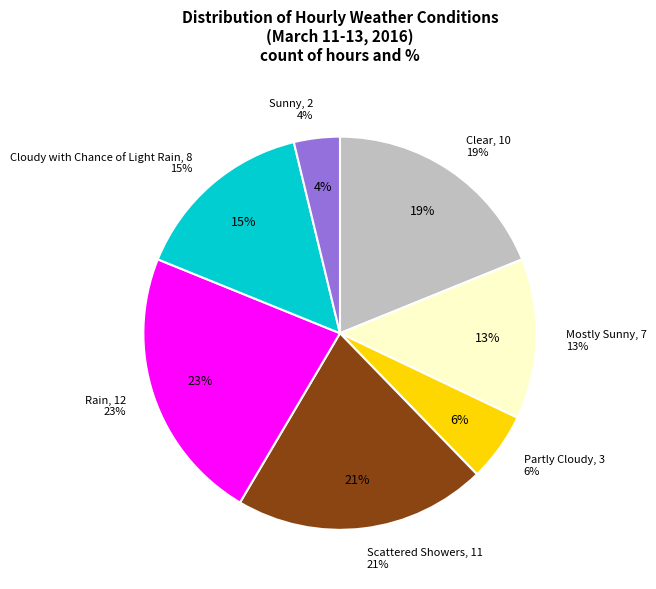

Count the number of slices in the pie.

7